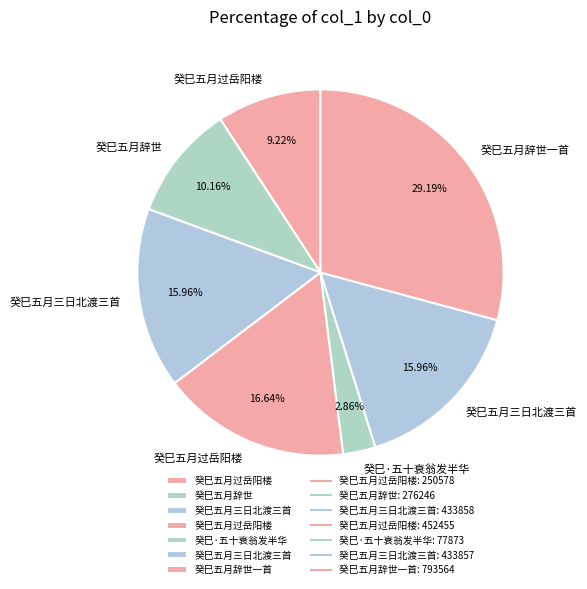

To the nearest percent, what is the difference between the largest and smallest slice percentages?

26%